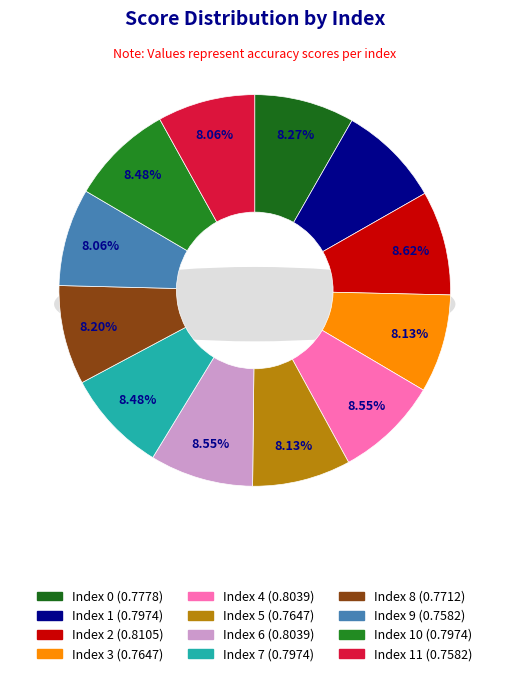

Which category has the smallest portion of the pie?

9